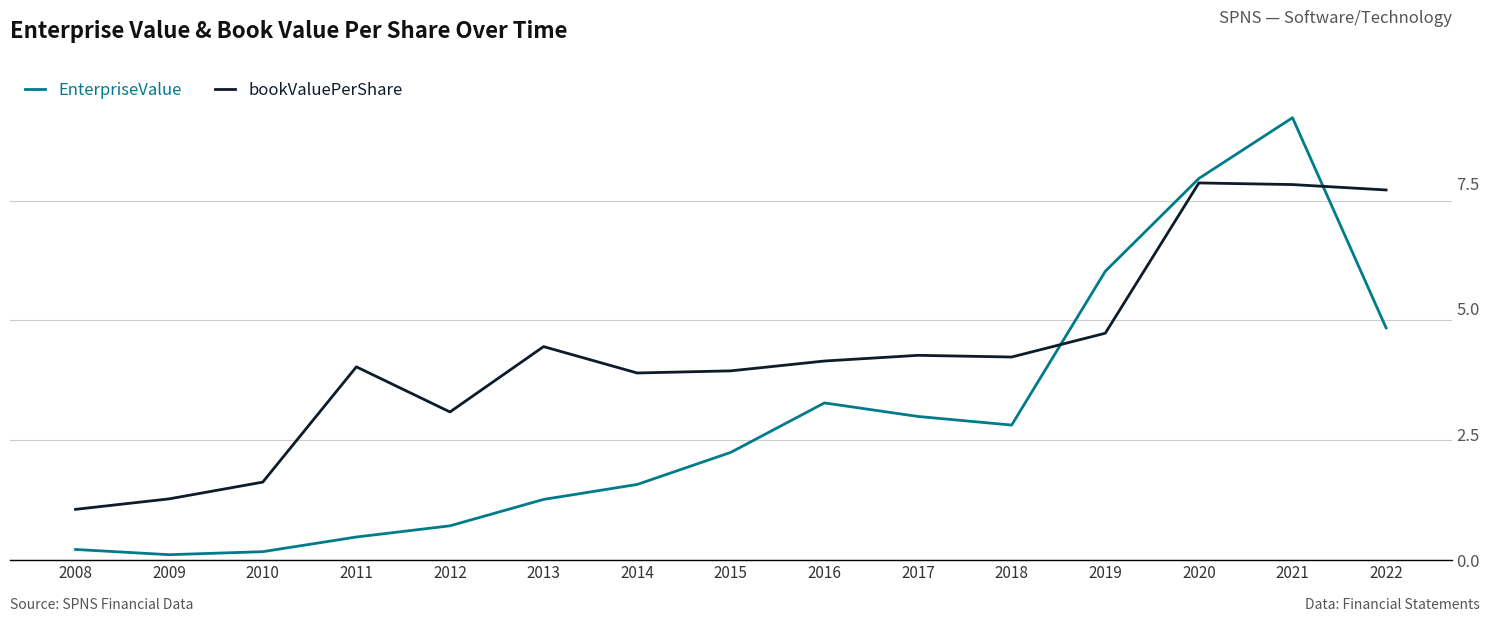

True or false: EnterpriseValue and bookValuePerShare cross at least once.

False